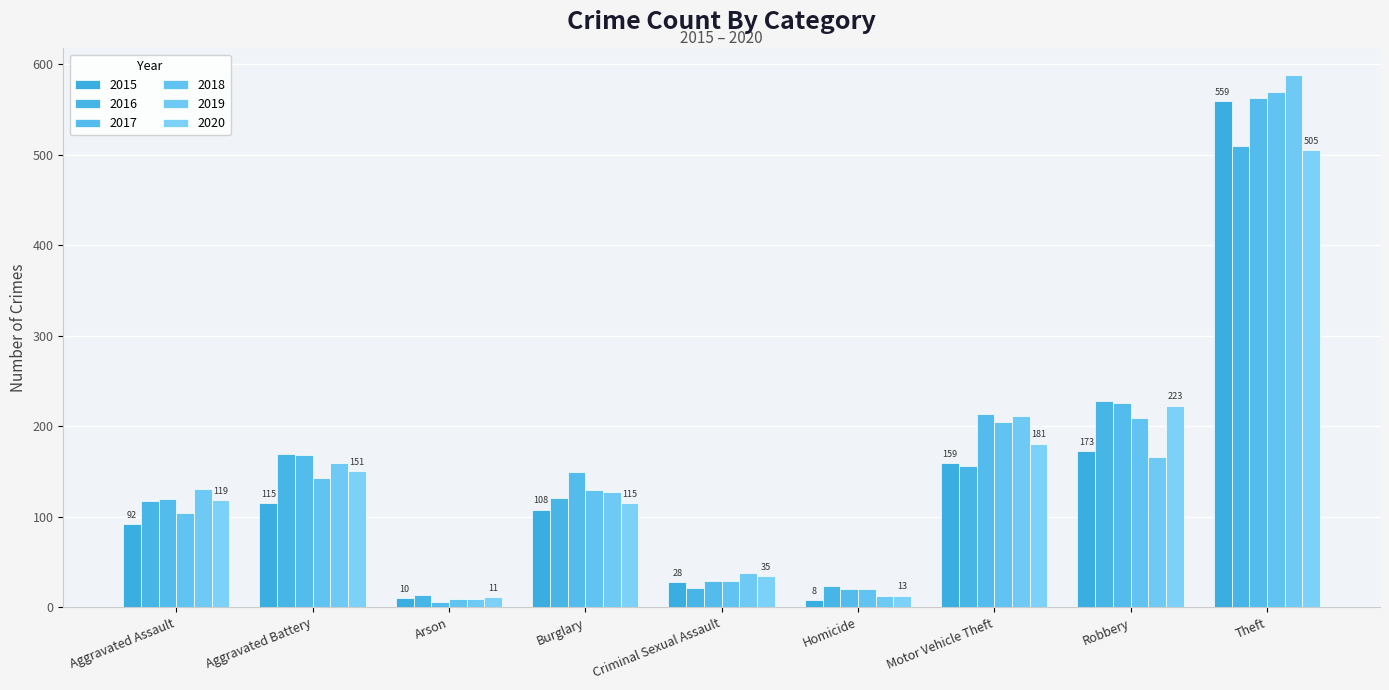

What is the difference between the maximum and minimum values in the 2018 series?

560